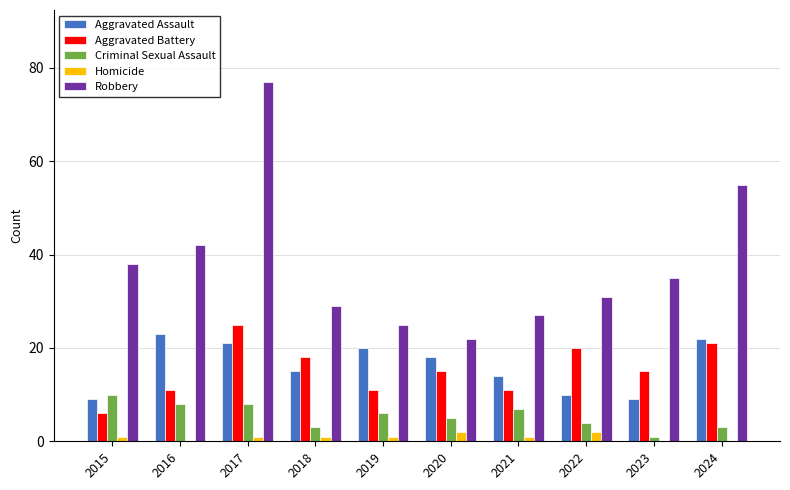

What is the maximum value for Aggravated Assault?

23